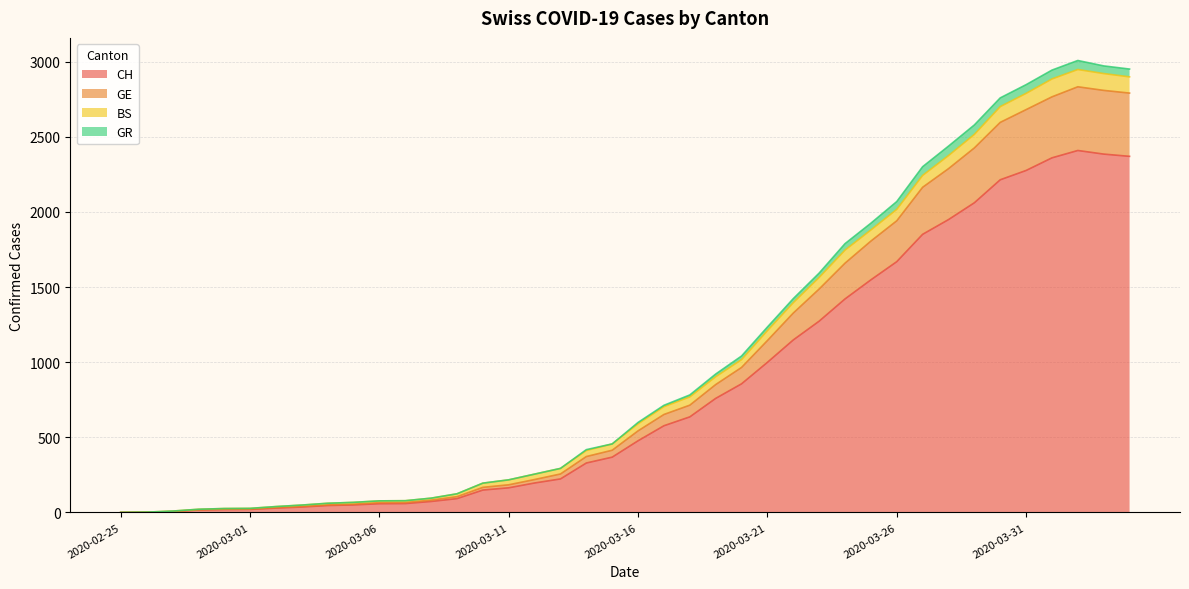

Does the chart have visible grid lines?

Yes